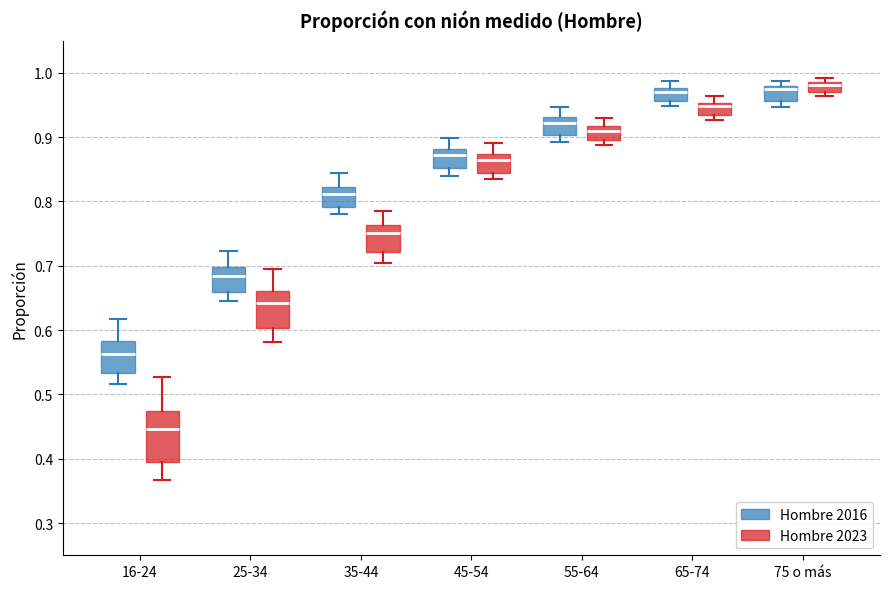

Which box is the tallest, from its lower edge to its upper edge?

16-24 (Hombre 2023)